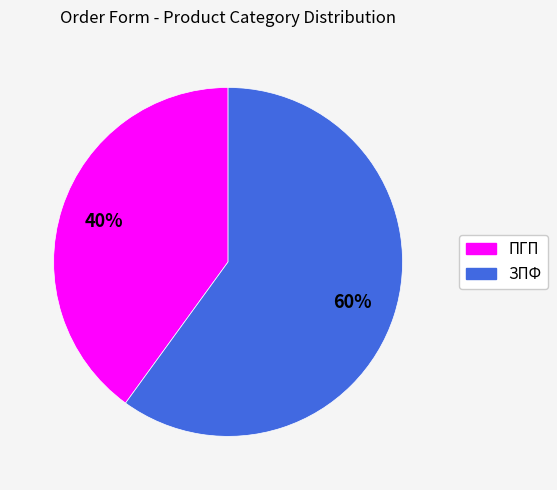

What is the smallest slice in the pie chart?

ПГП